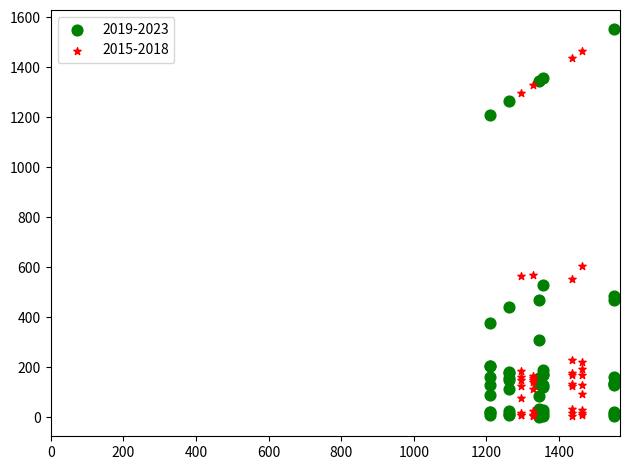

What are all the series names shown in the legend?

2019-2023, 2015-2018